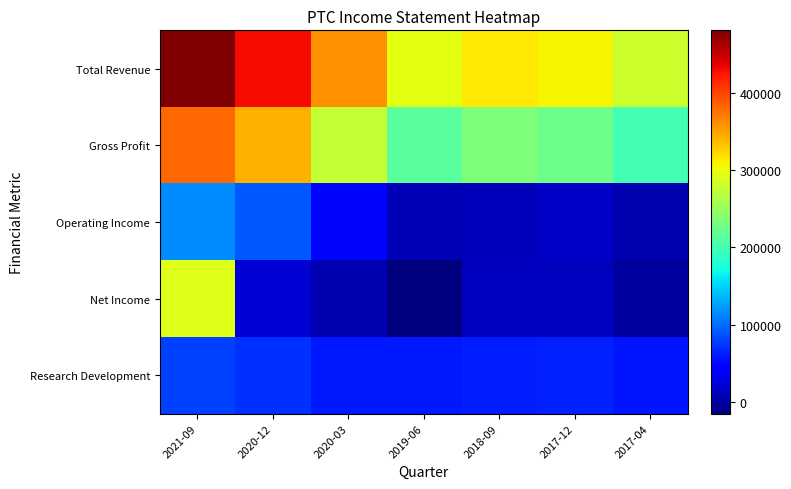

Which series has the largest total across all categories?

Total Revenue